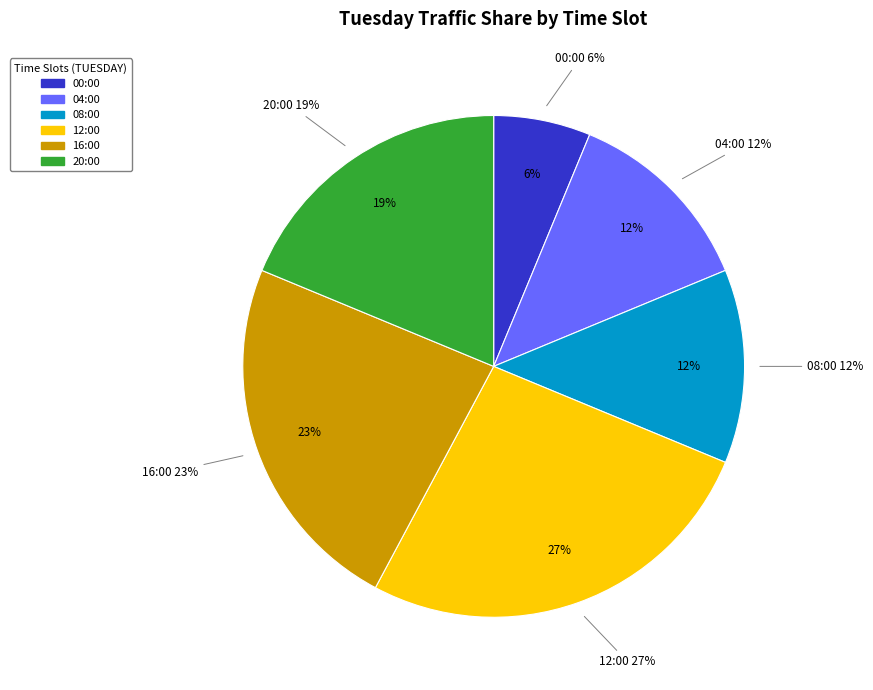

Rank the categories by value from lowest to highest.

00:00, 04:00, 08:00, 20:00, 16:00, 12:00